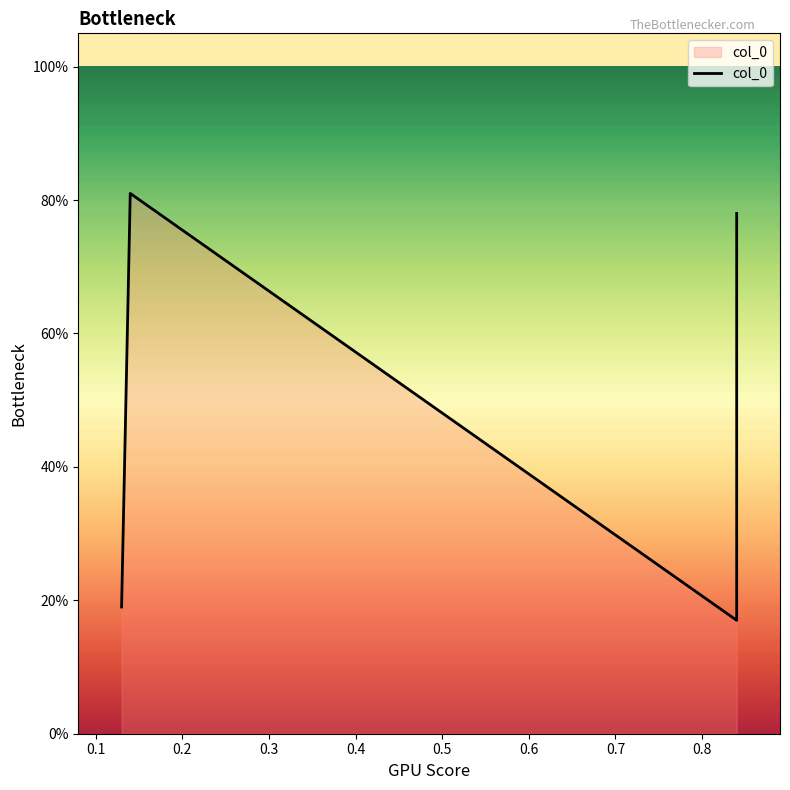

True or false: the data has more than 1 interior local peaks.

False